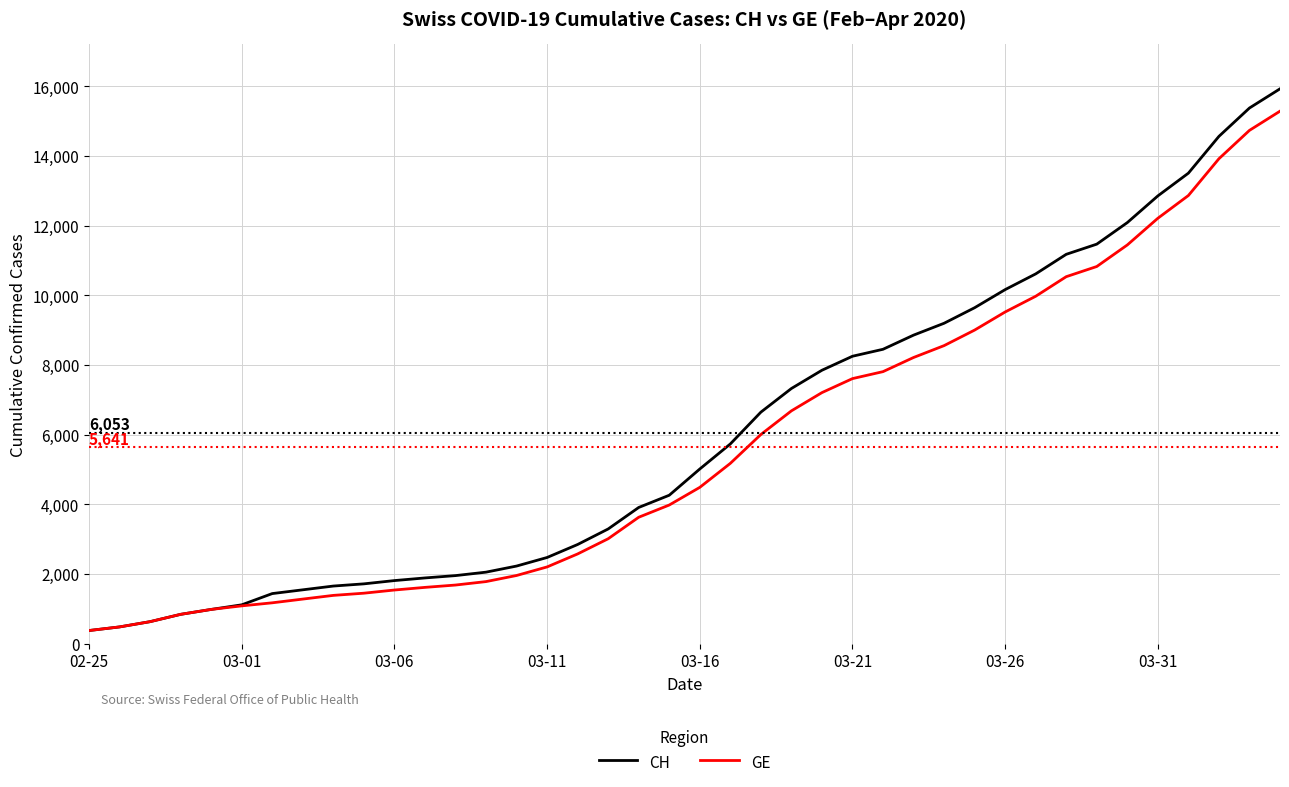

How many lines are shown in the chart?

2